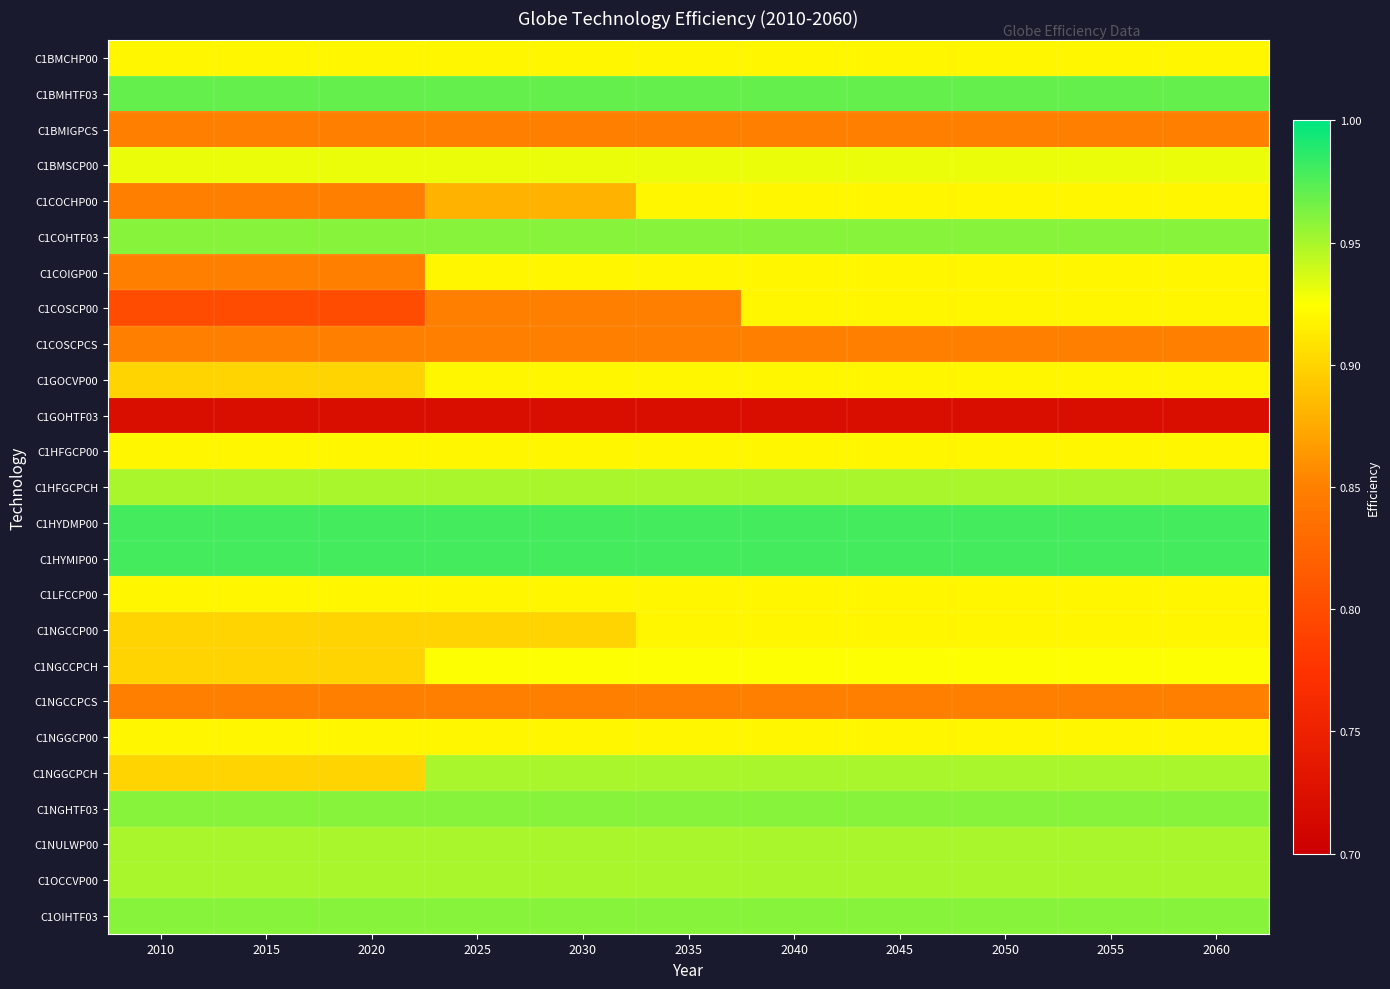

Which has a higher value, 2055 or 2015?

2055